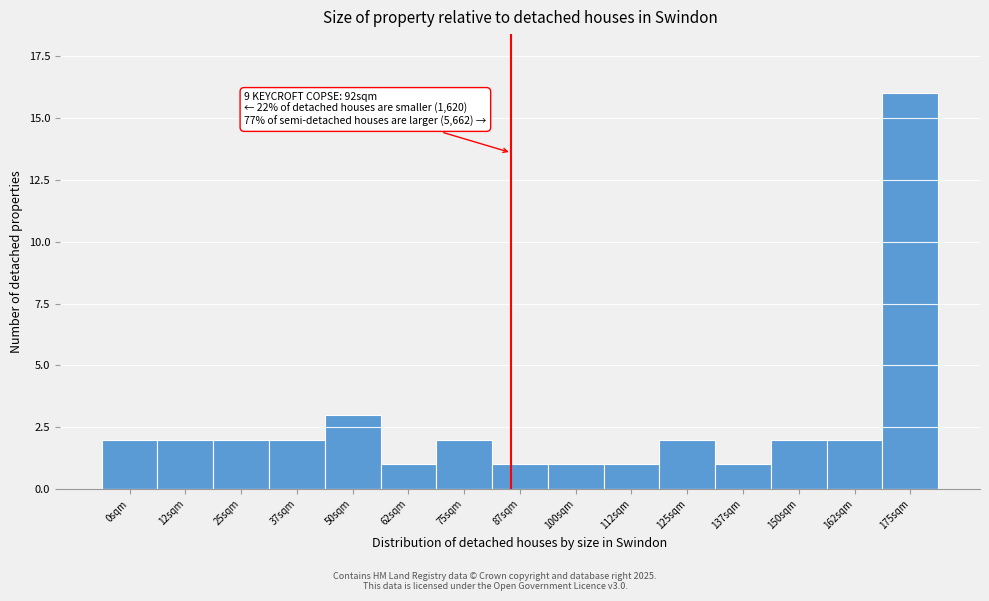

Reading right to left, list all the values displayed in this chart.

16	2	2	1	2	1	1	1	2	1	3	2	2	2	2